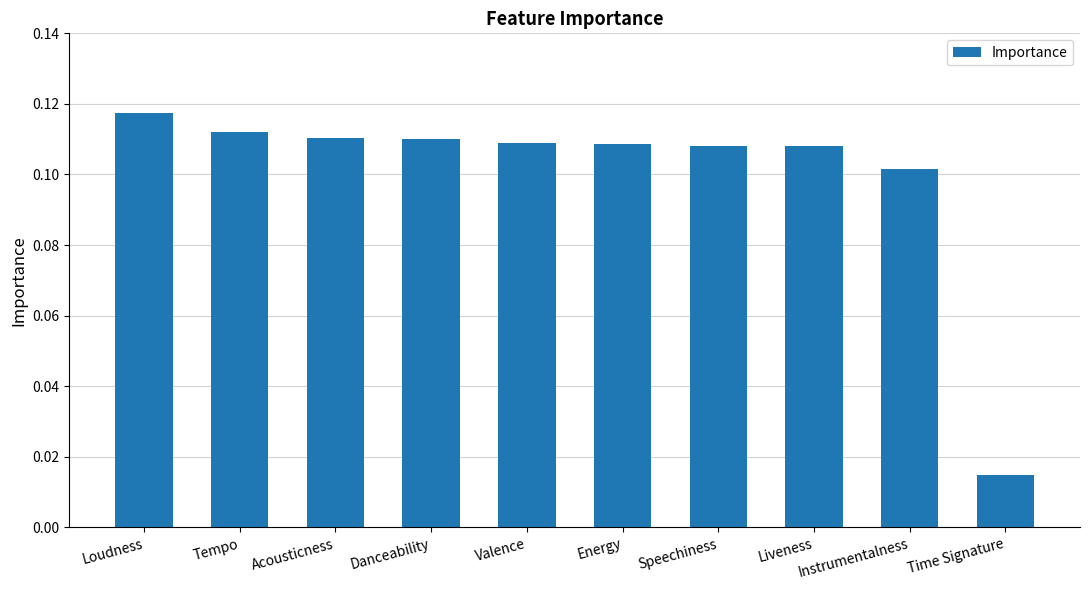

What position from the right is Valence?

6